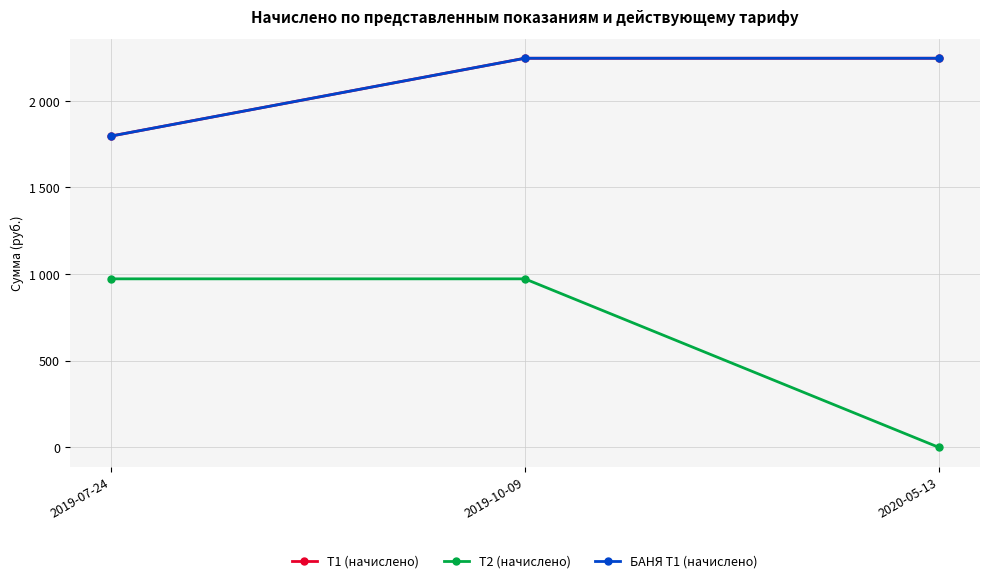

List the labels in order of Т2 (начислено) value, largest first.

2019-07-24, 2019-10-09, 2020-05-13